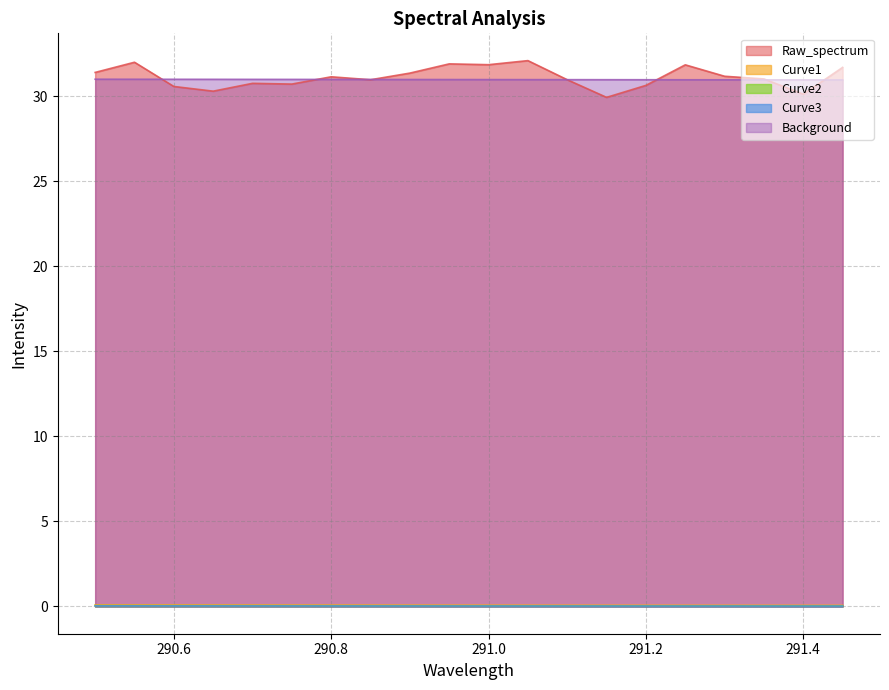

True or false: Curve1 has a value of 0.1 at 16.

False